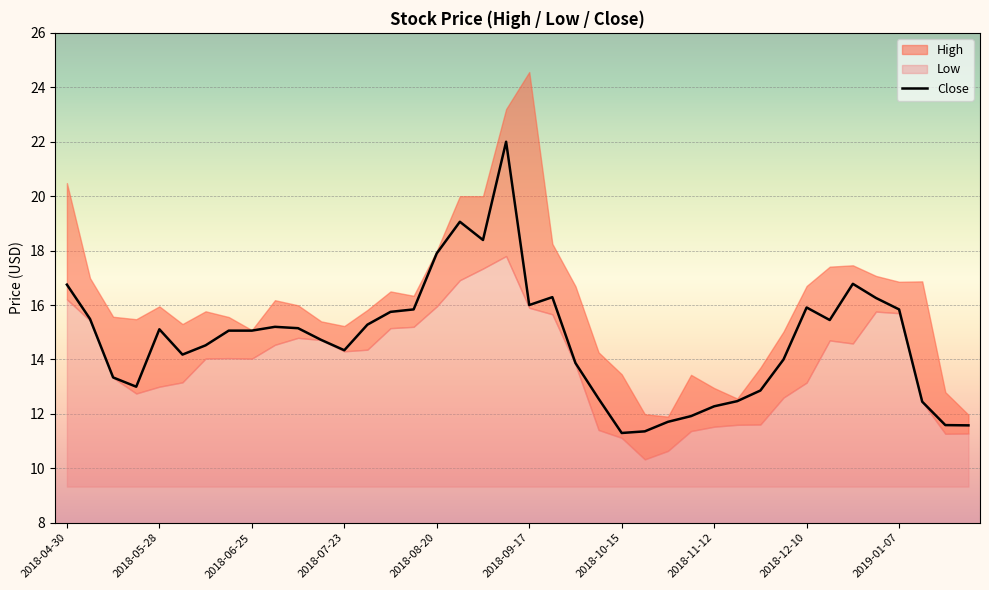

What is the minimum value for Close?

11.3